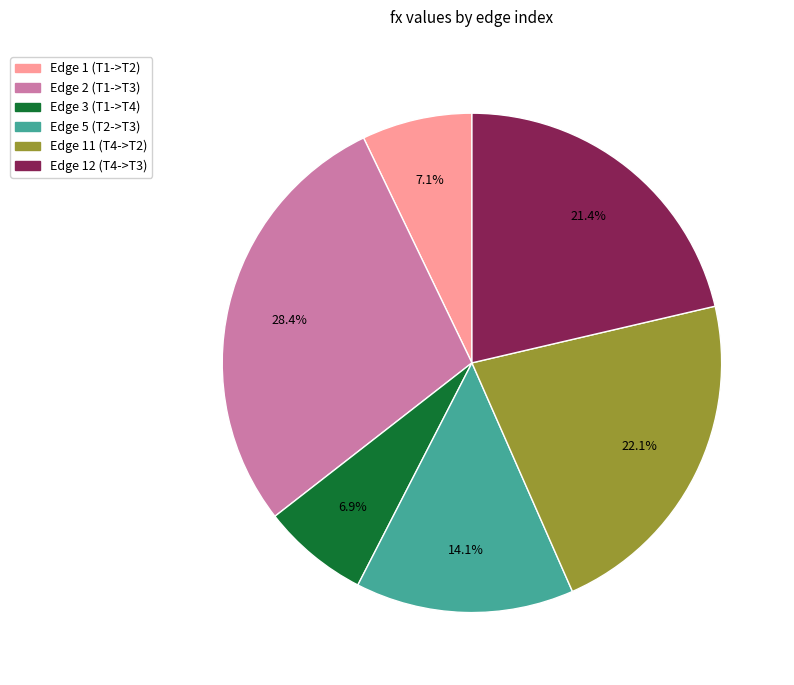

Is there a majority slice in this chart?

No